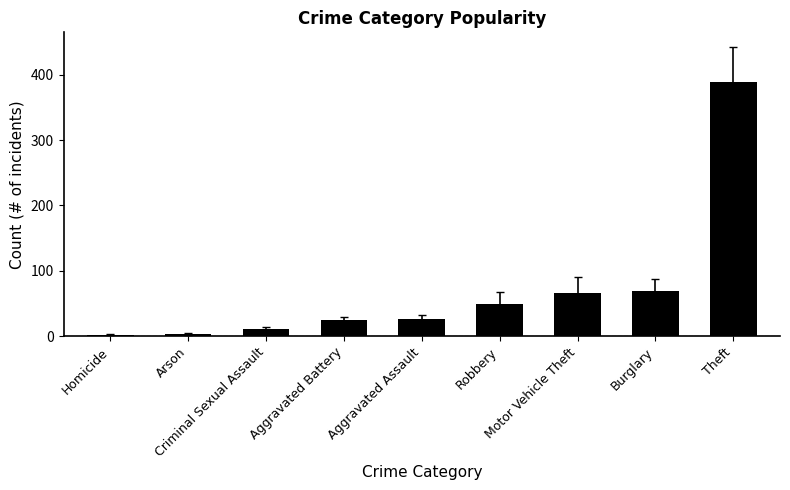

What is the difference between the maximum and minimum values?

386.1